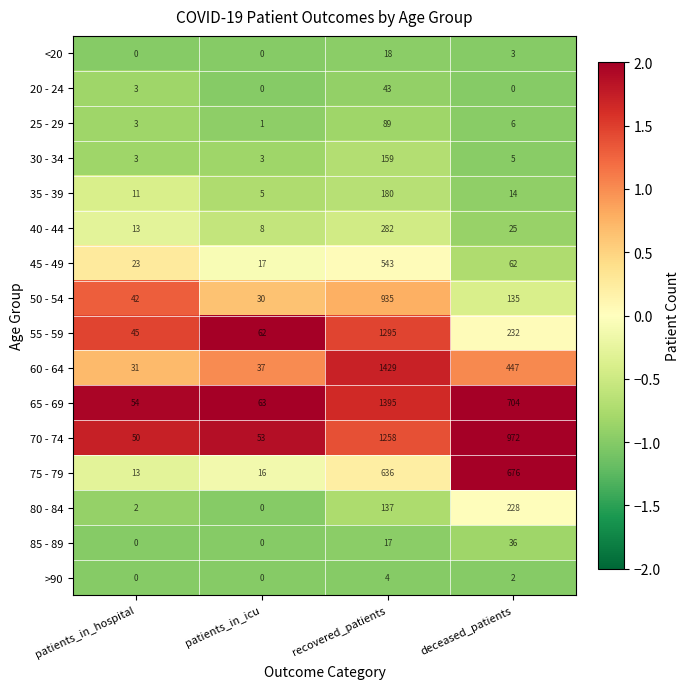

Read the 35 - 39 value at patients_in_icu.

5